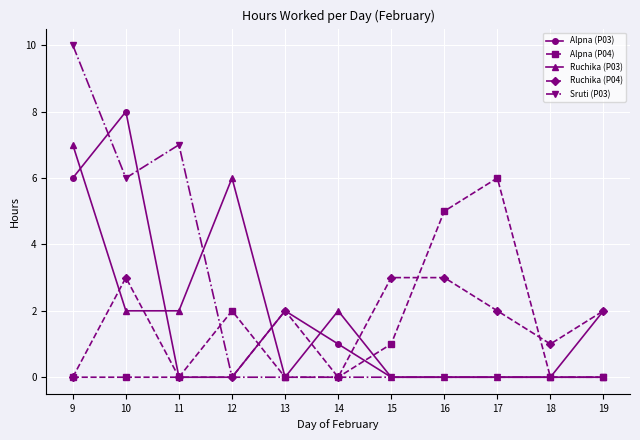

Reading left to right, list all the values displayed in this chart.

Alpna (P03): 6	8	0	0	2	1	0	0	0	0	2
Alpna (P04): 0	0	0	2	0	0	1	5	6	0	0
Ruchika (P03): 7	2	2	6	0	2	0	0	0	0	0
Ruchika (P04): 0	3	0	0	2	0	3	3	2	1	2
Sruti (P03): 10	6	7	0	0	0	0	0	0	0	0